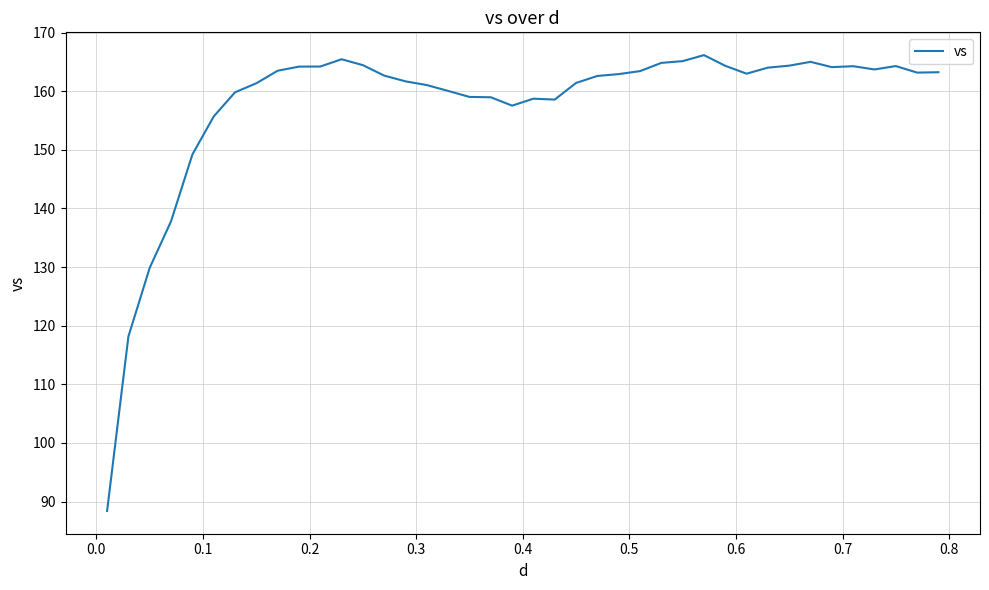

True or false: the data has more than 1 interior local peaks.

True